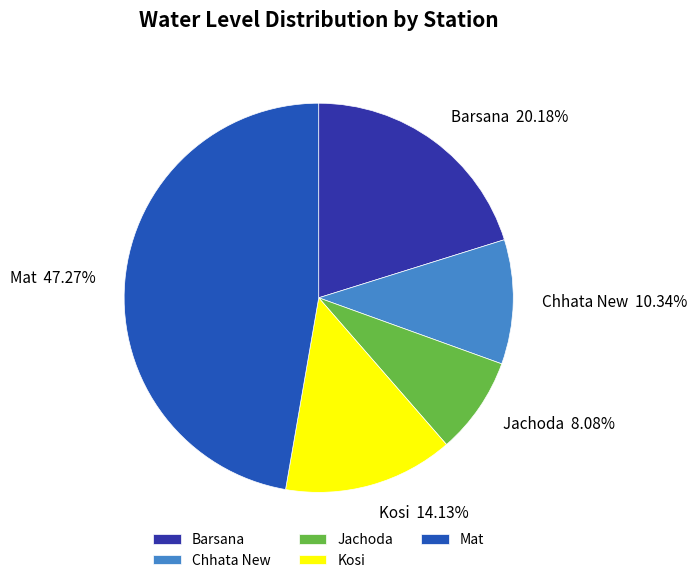

How many segments does this pie chart have?

5